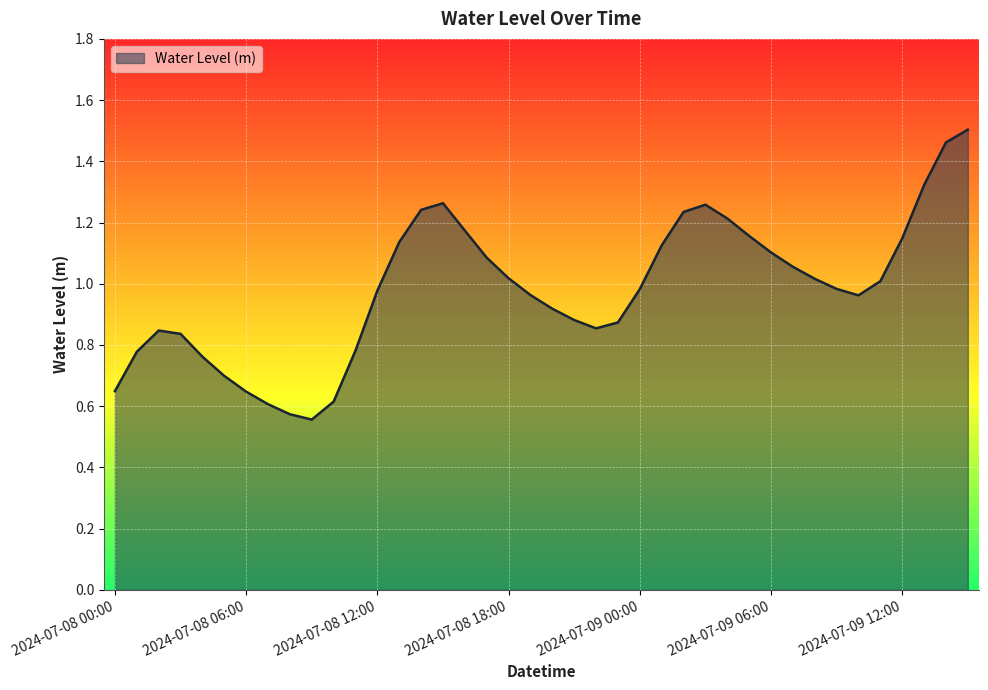

Where is the data nearest to the value 1?

2024-07-09 11:00